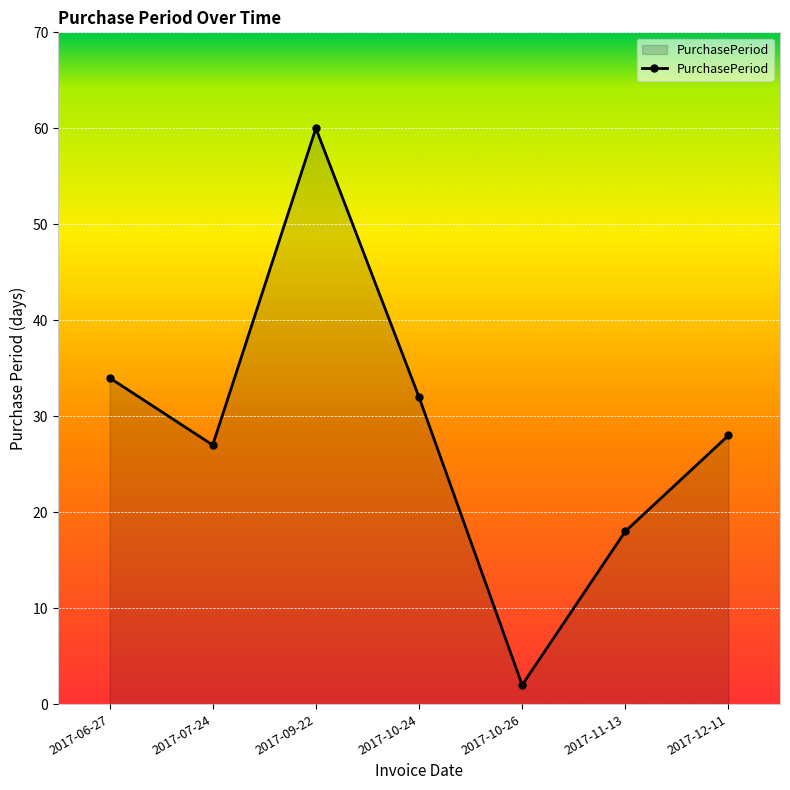

Approximately how many times larger is the value at 2017-11-13 compared to 2017-10-26?

9.0